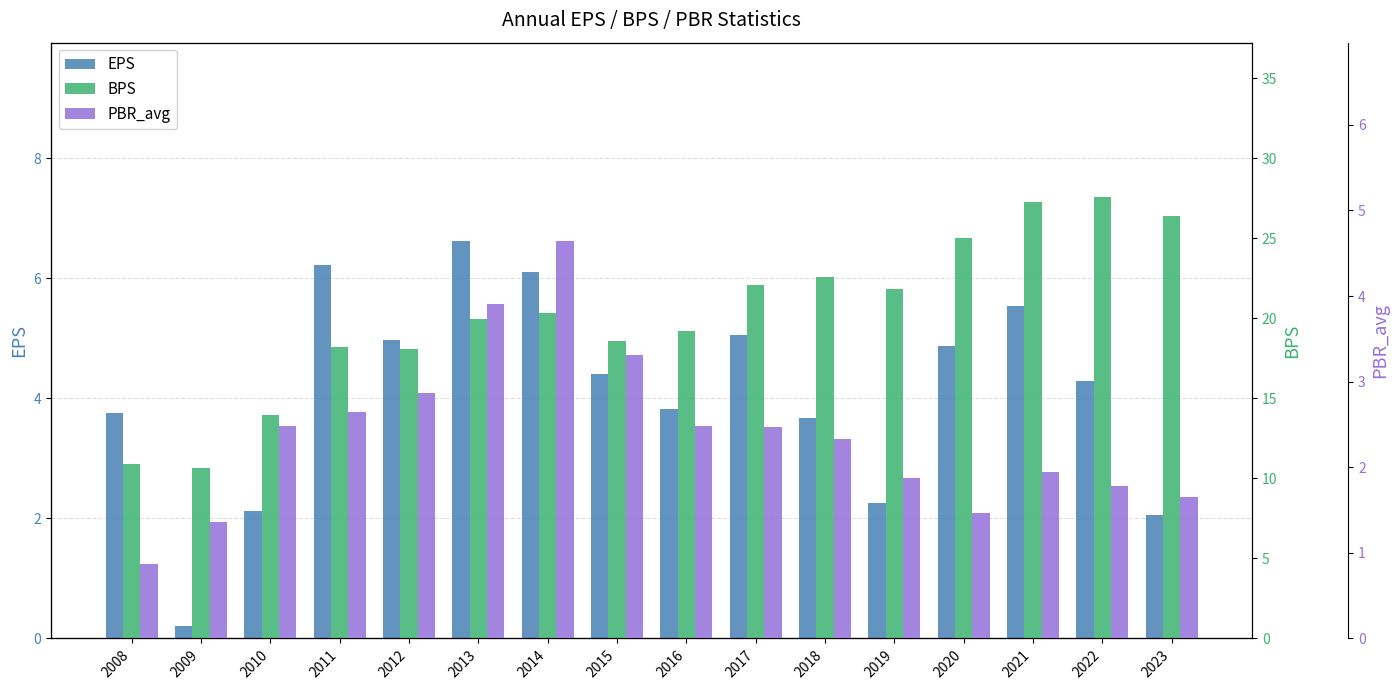

What is the difference between the second highest and second lowest values in the BPS series?

16.4